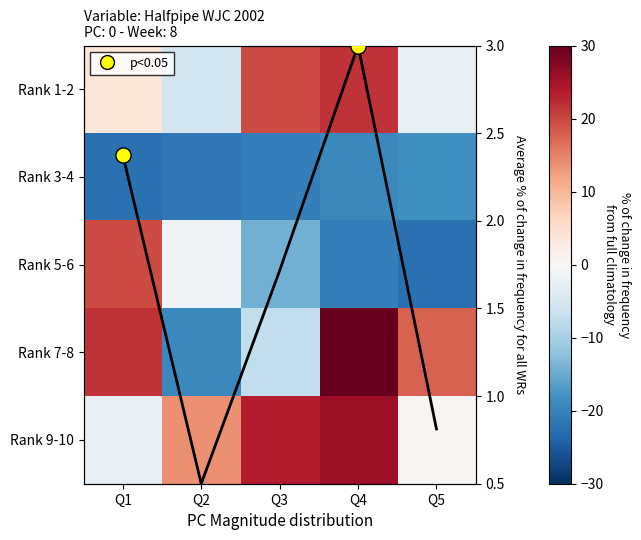

What is the greatest value displayed?

30.6